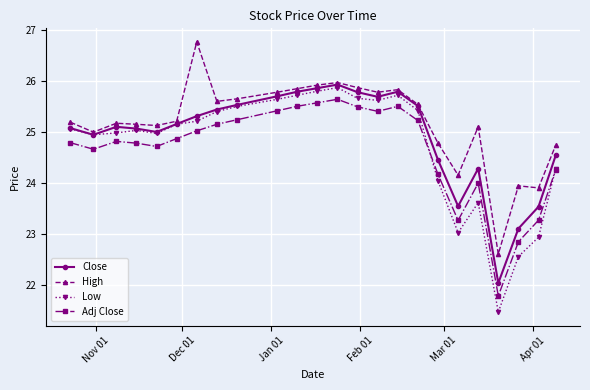

What are all the series names shown in the legend?

Close, High, Low, Adj Close